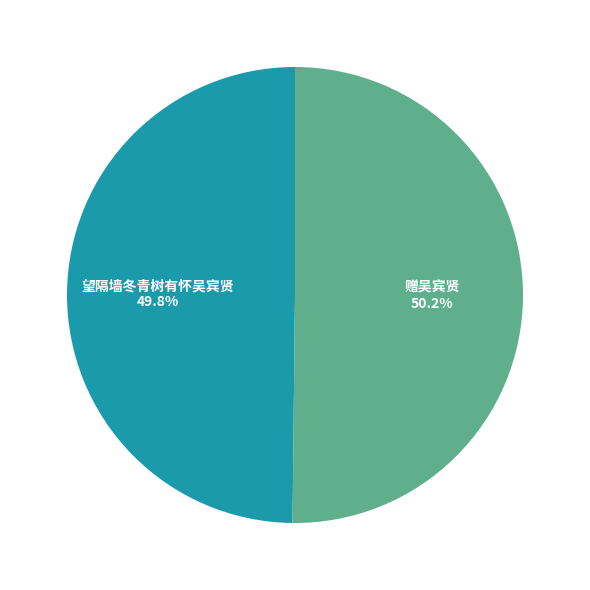

To the nearest percent, what is the combined percentage of 望隔墙冬青树有怀吴宾贤 and 赠吴宾贤?

100%